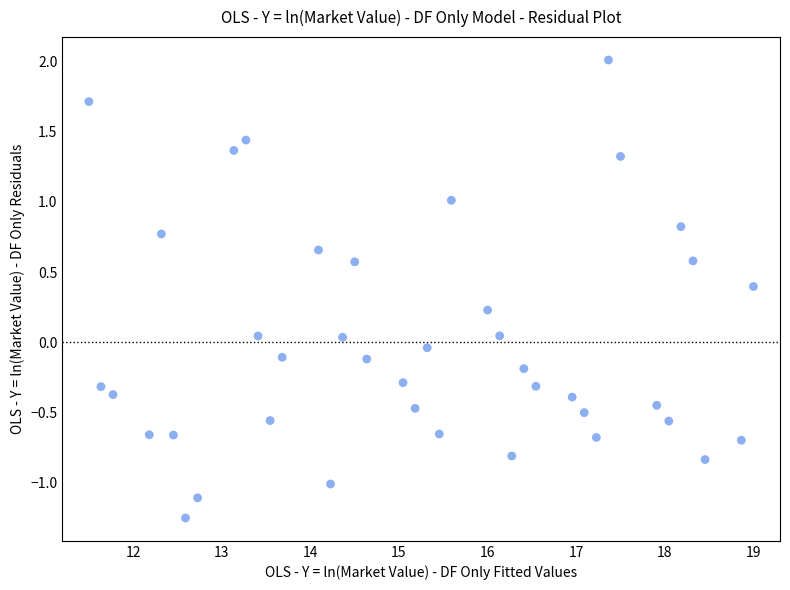

What is the range of Y values (max minus min)?

3.3